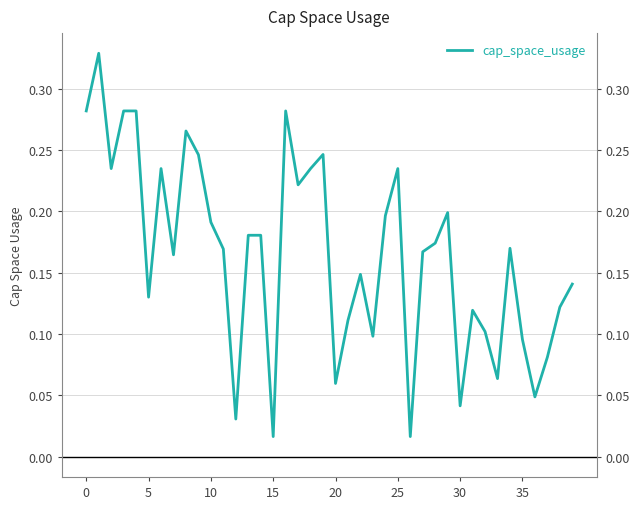

Count the number of categories in the chart.

40